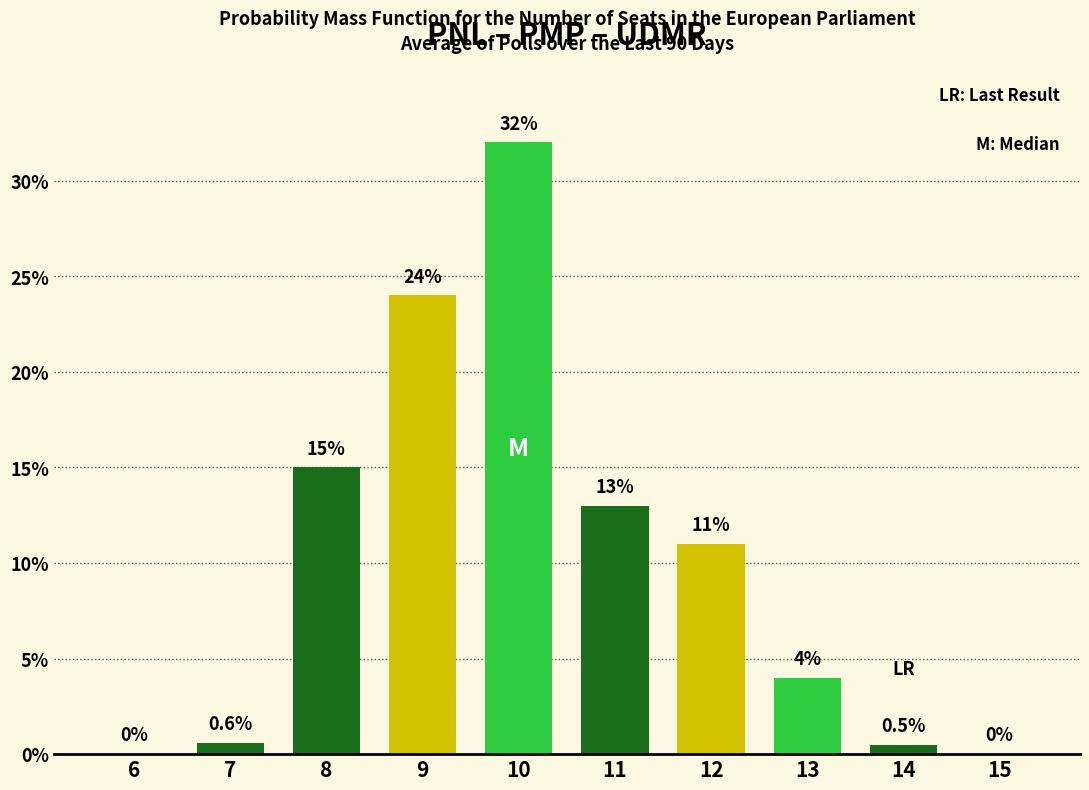

What is the change in value from 6 to 13?

+4.0